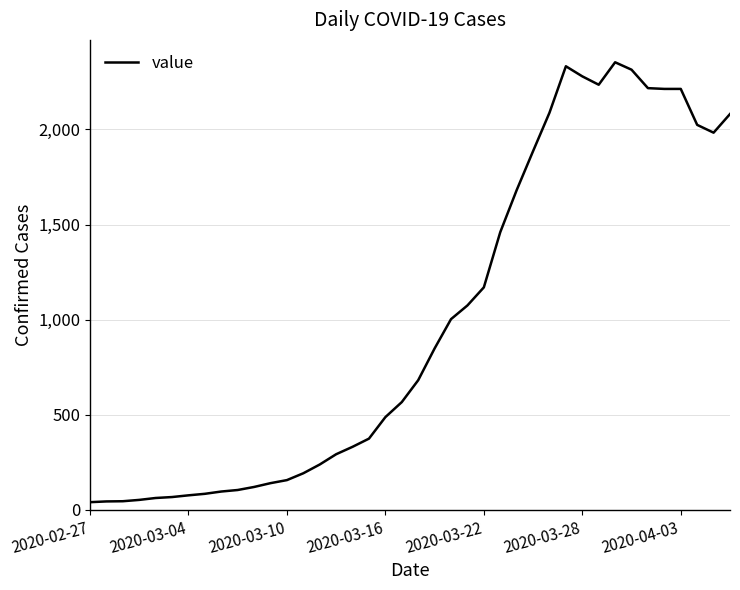

What is the maximum value shown in the chart?

2353